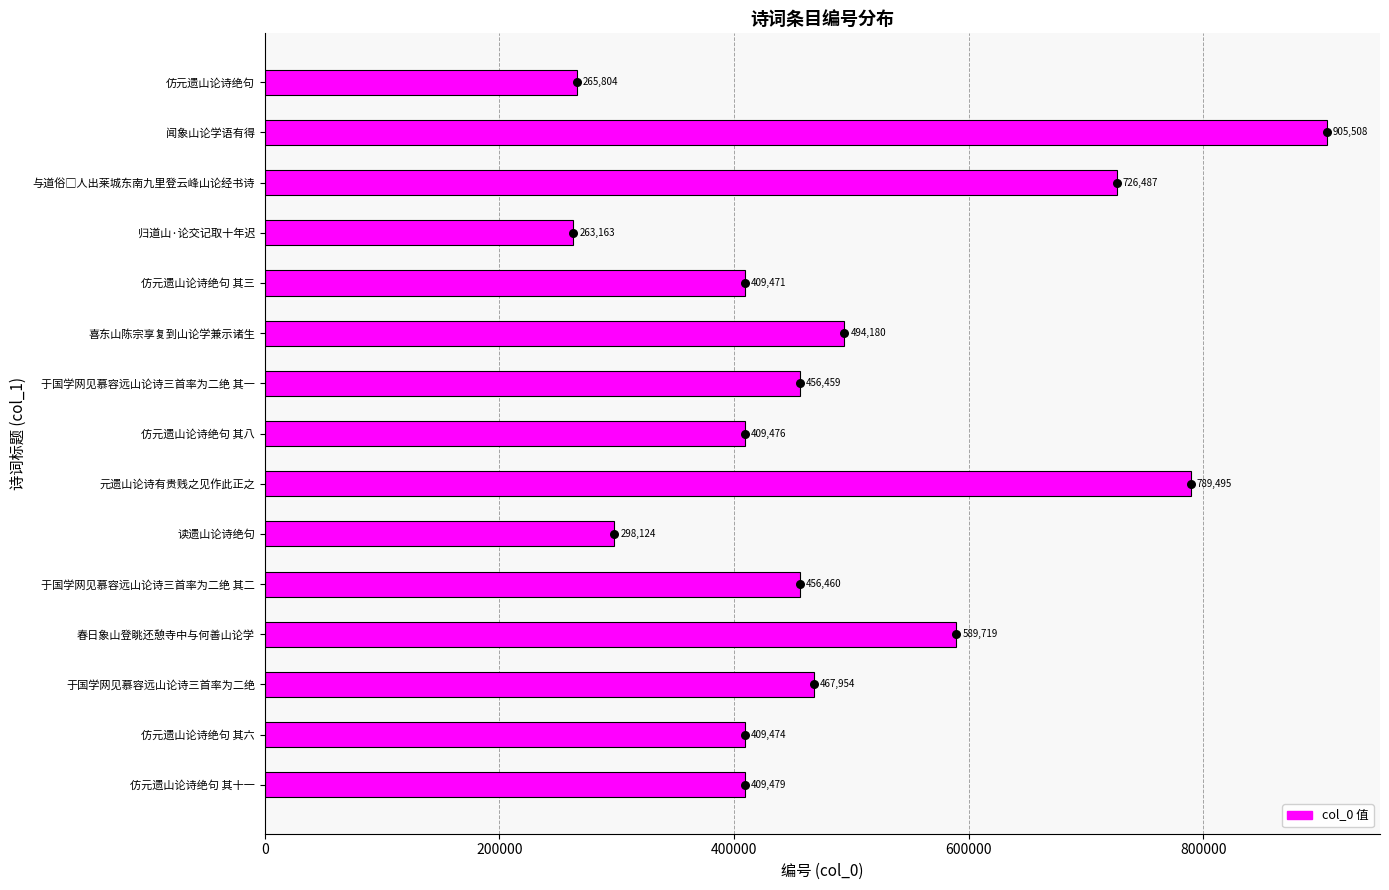

Between 春日象山登眺还憩寺中与何善山论学 and 喜东山陈宗享复到山论学兼示诸生, which is larger?

春日象山登眺还憩寺中与何善山论学